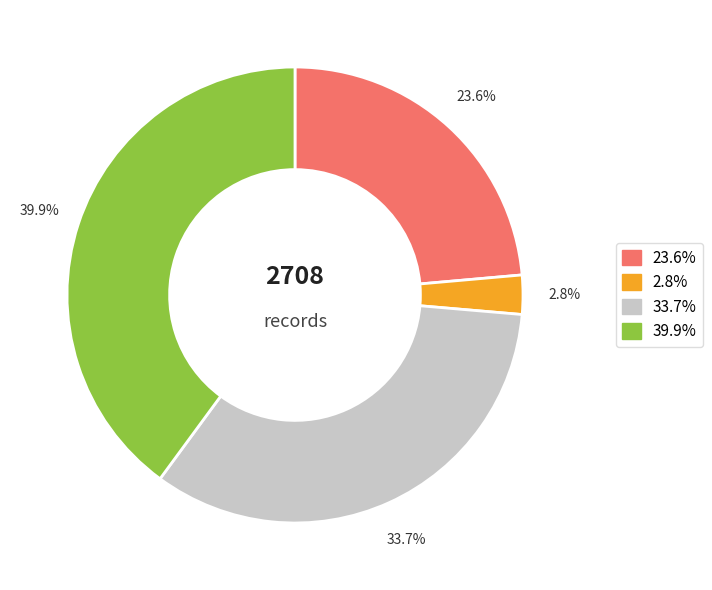

Is there a majority slice in this chart?

No